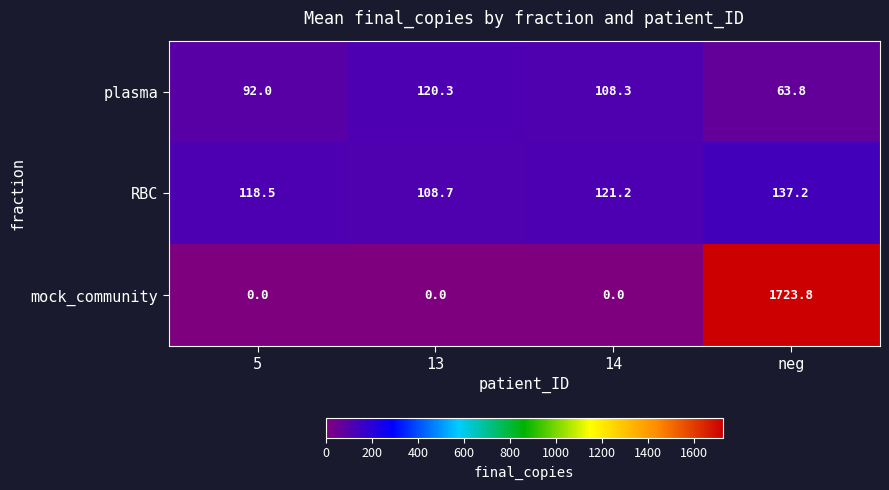

Is it true that mock_community equals 1723.8 at neg?

True